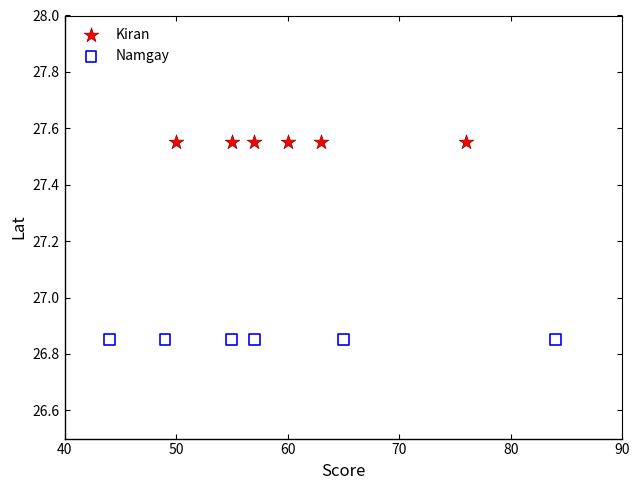

Which series contains the lowest Y value?

Namgay